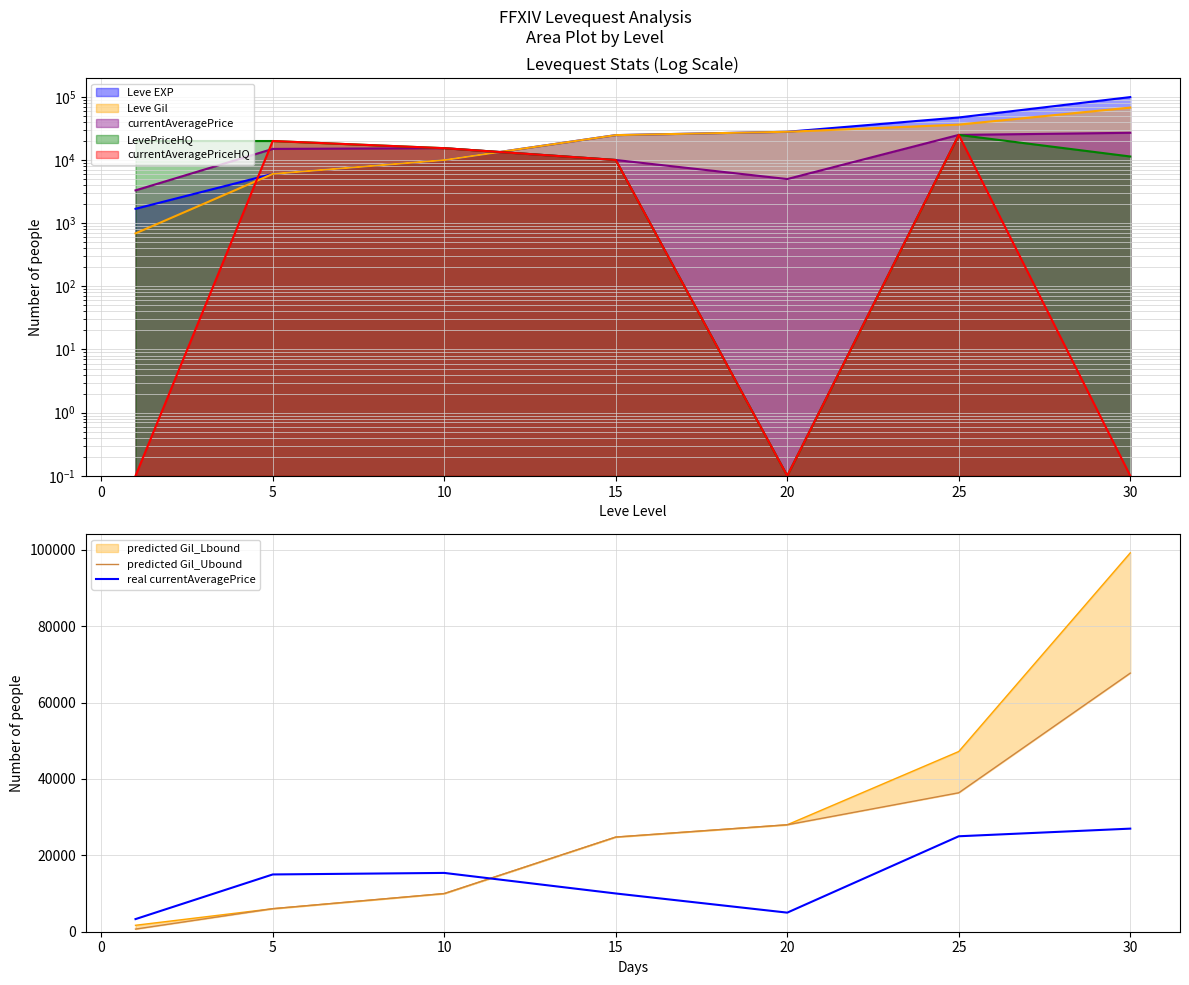

What is the average value of the real currentAveragePrice series?

14389